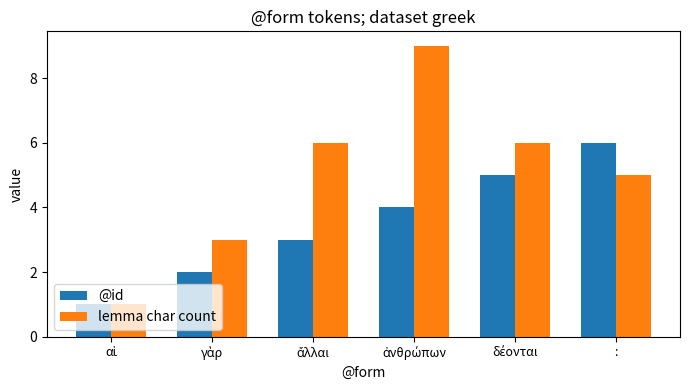

What is the difference between the second highest and second lowest values in the lemma char count series?

3